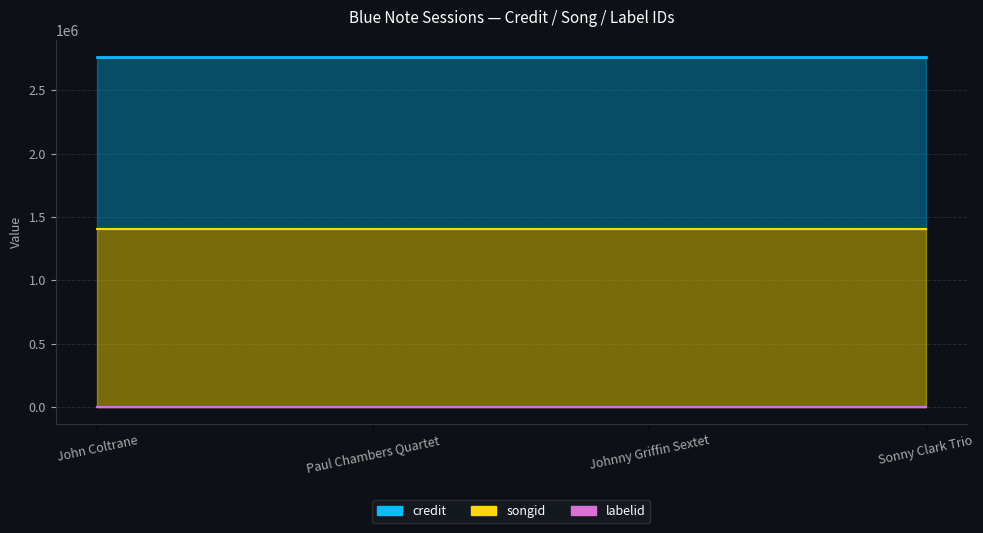

What are all the series names shown in the legend?

credit, songid, labelid